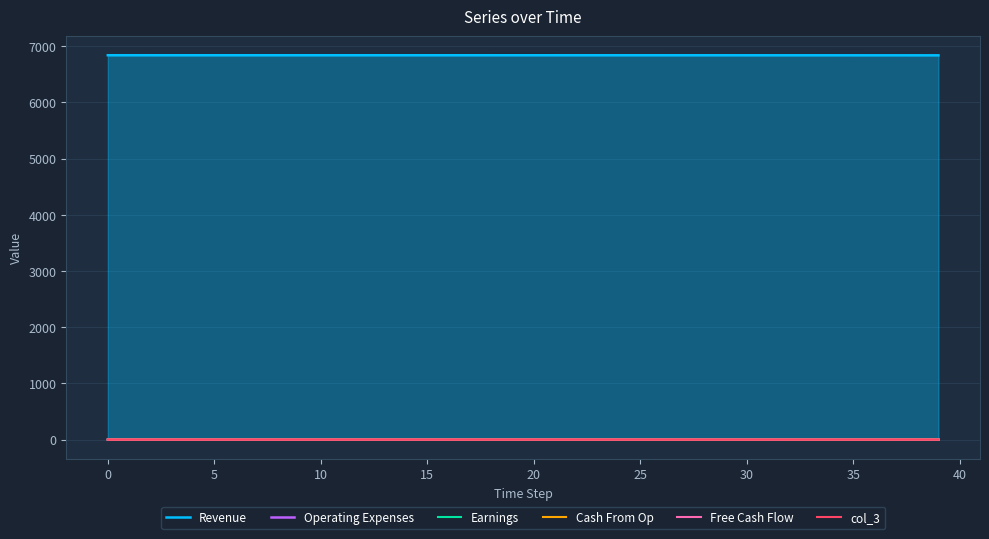

What is the maximum value shown in the chart?

6840.0